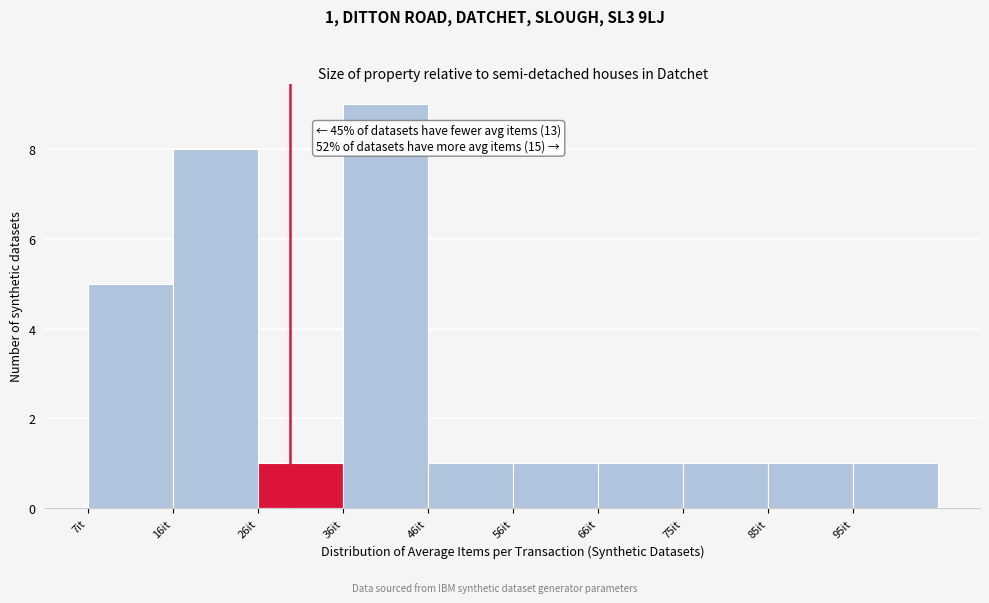

Which range on the x-axis has the tallest bar?

36 to 46